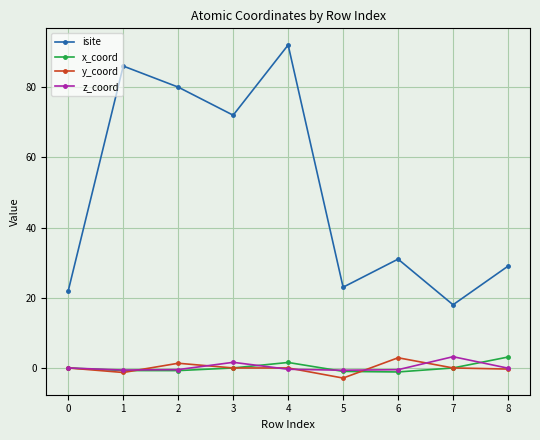

How many data points in isite are less than 31?

4